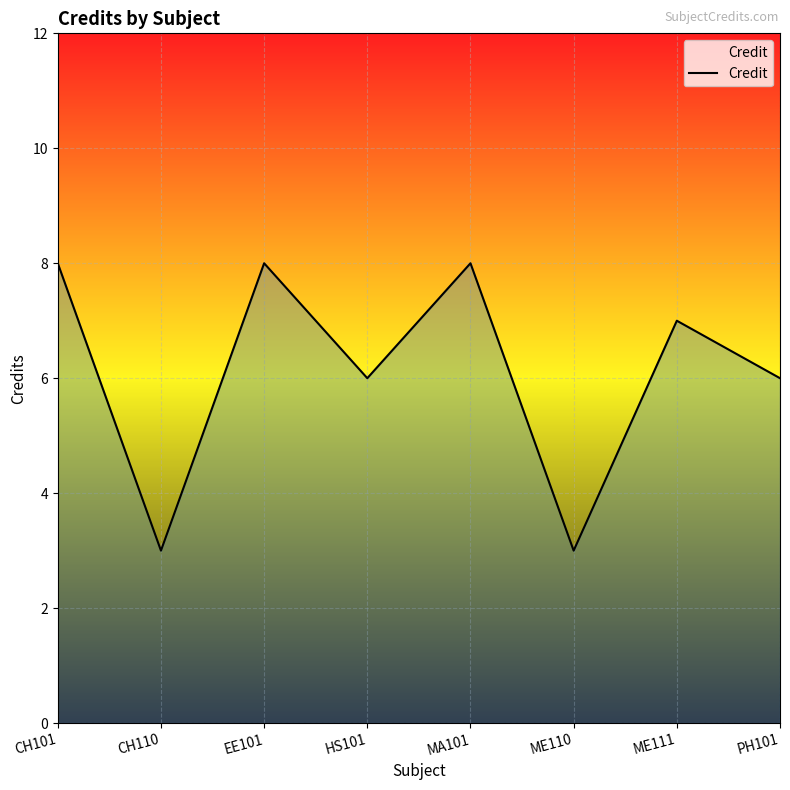

How many distinct data groups are displayed?

1